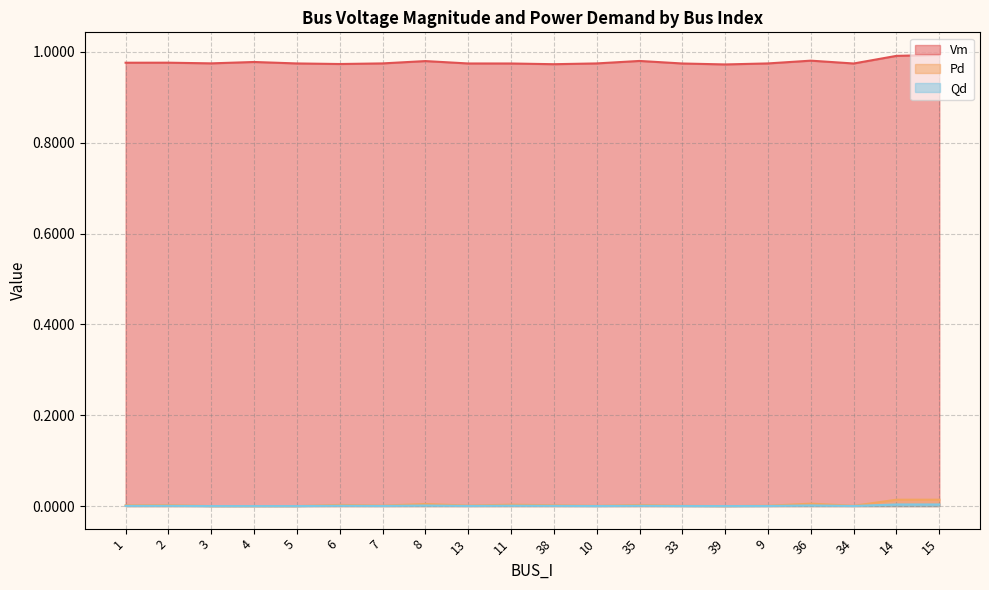

What is the maximum value shown in the chart?

1.0